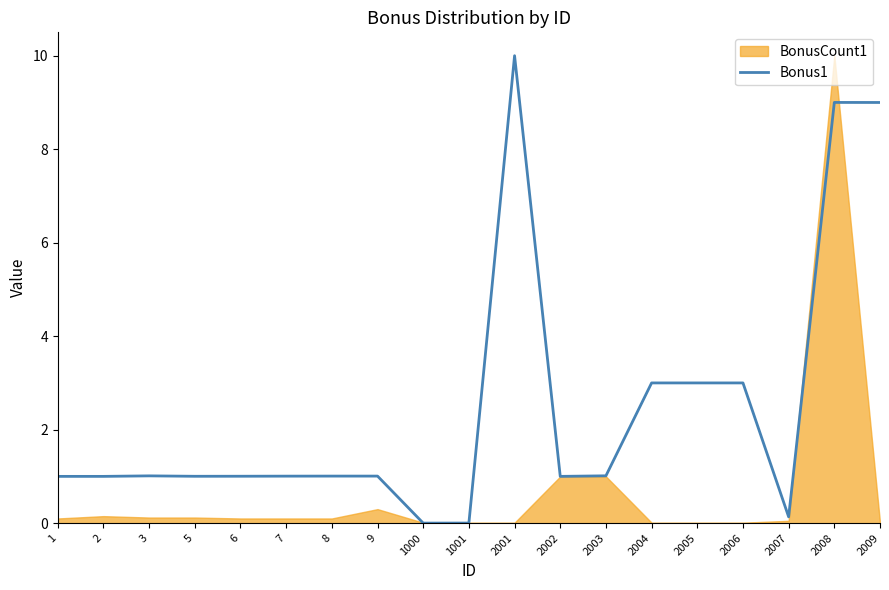

What is the average value?

2.5